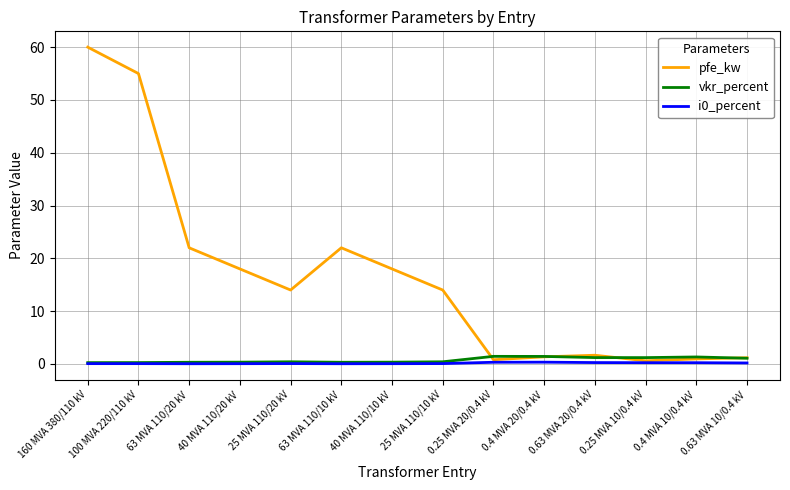

At which category is the sum across all series the highest?

160 MVA 380/110 kV